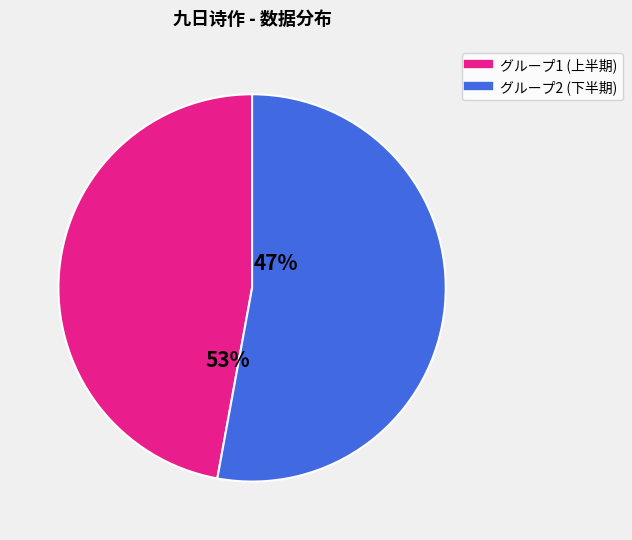

Is there any slice that represents more than half of the pie?

Yes